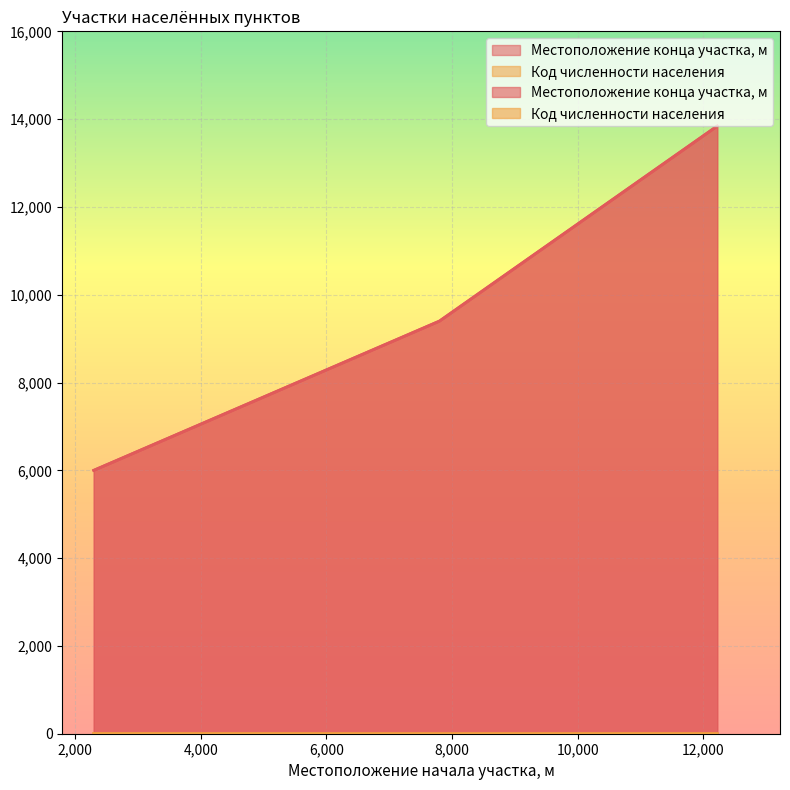

Count the Местоположение конца участка, м values in the range 6000 to 13843.

3